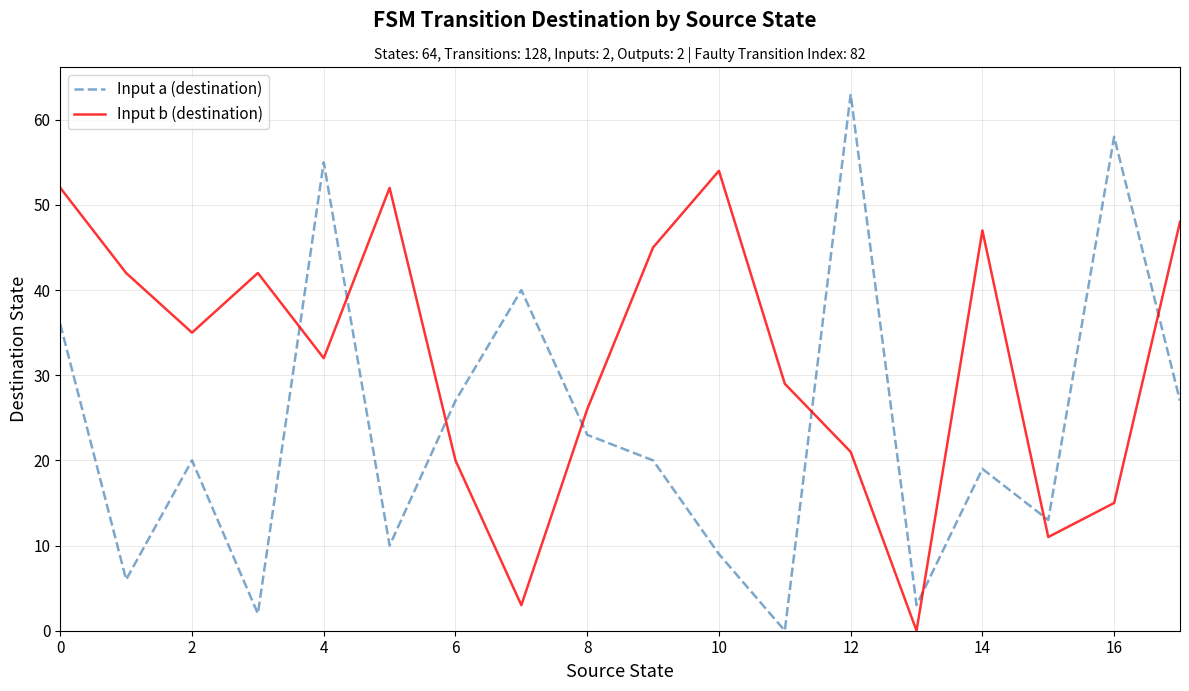

Which series has the largest total across all categories?

Input b (destination)